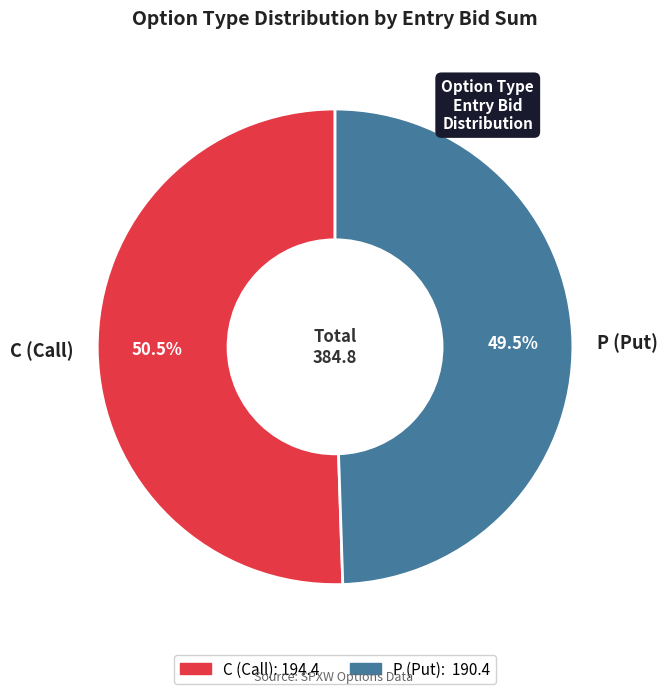

What portion of the pie excludes C (Call)?

49.5%